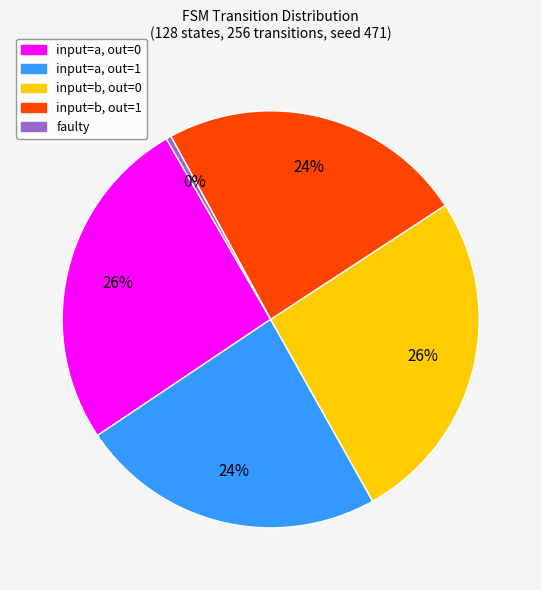

Is there any slice that represents more than half of the pie?

No